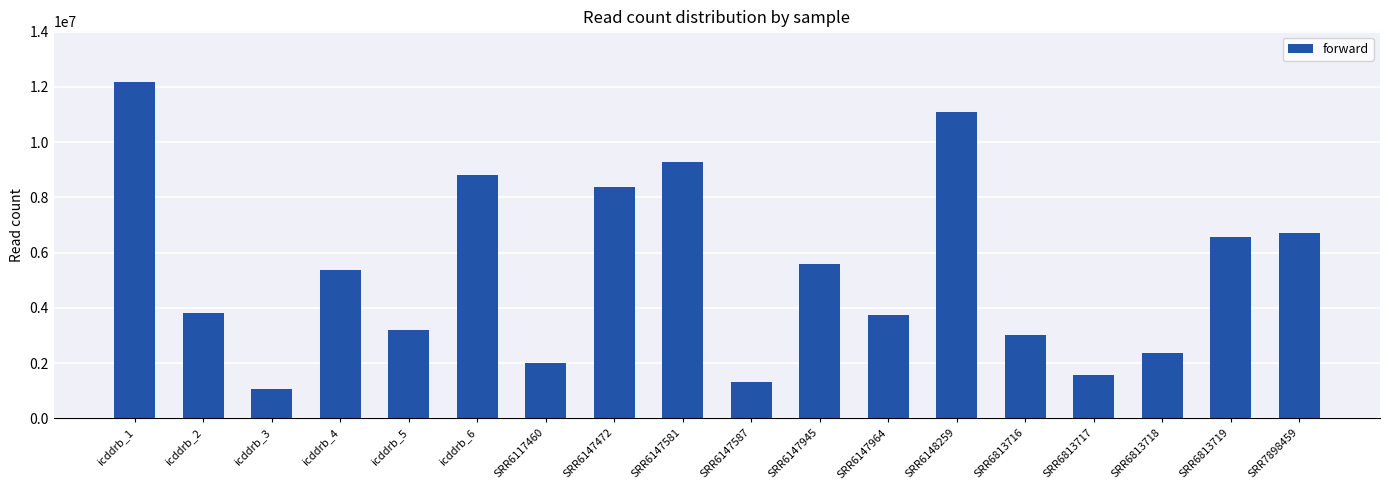

What is the label of the 11th bar from the left?

SRR6147945